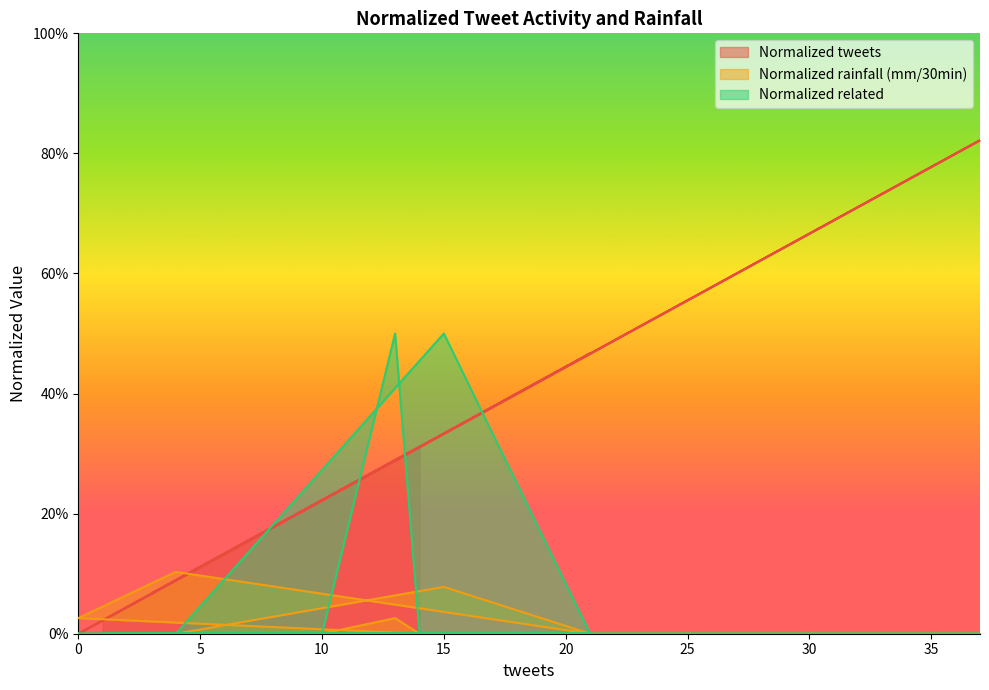

Reading left to right, what are all the values shown in this chart?

Normalized tweets: 14=0.3	7=0.2	4=0.1	15=0.3	21=0.5	21=0.5	4=0.1	0=0.0	14=0.3	13=0.3	10=0.2	12=0.3	5=0.1	3=0.1	6=0.1	13=0.3	9=0.2	37=0.8	2=0.0	1=0.0
Normalized rainfall (mm/30min): 14=0.0	7=0.0	4=0.0	15=0.1	21=0.0	21=0.0	4=0.1	0=0.0	14=0.0	13=0.0	10=0.0	12=0.0	5=0.0	3=0.0	6=0.0	13=0.0	9=0.0	37=0.0	2=0.0	1=0.0
Normalized related: 14=0.0	7=0.0	4=0.0	15=0.5	21=0.0	21=0.0	4=0.0	0=0.0	14=0.0	13=0.5	10=0.0	12=0.0	5=0.0	3=0.0	6=0.0	13=0.0	9=0.0	37=0.0	2=0.0	1=0.0